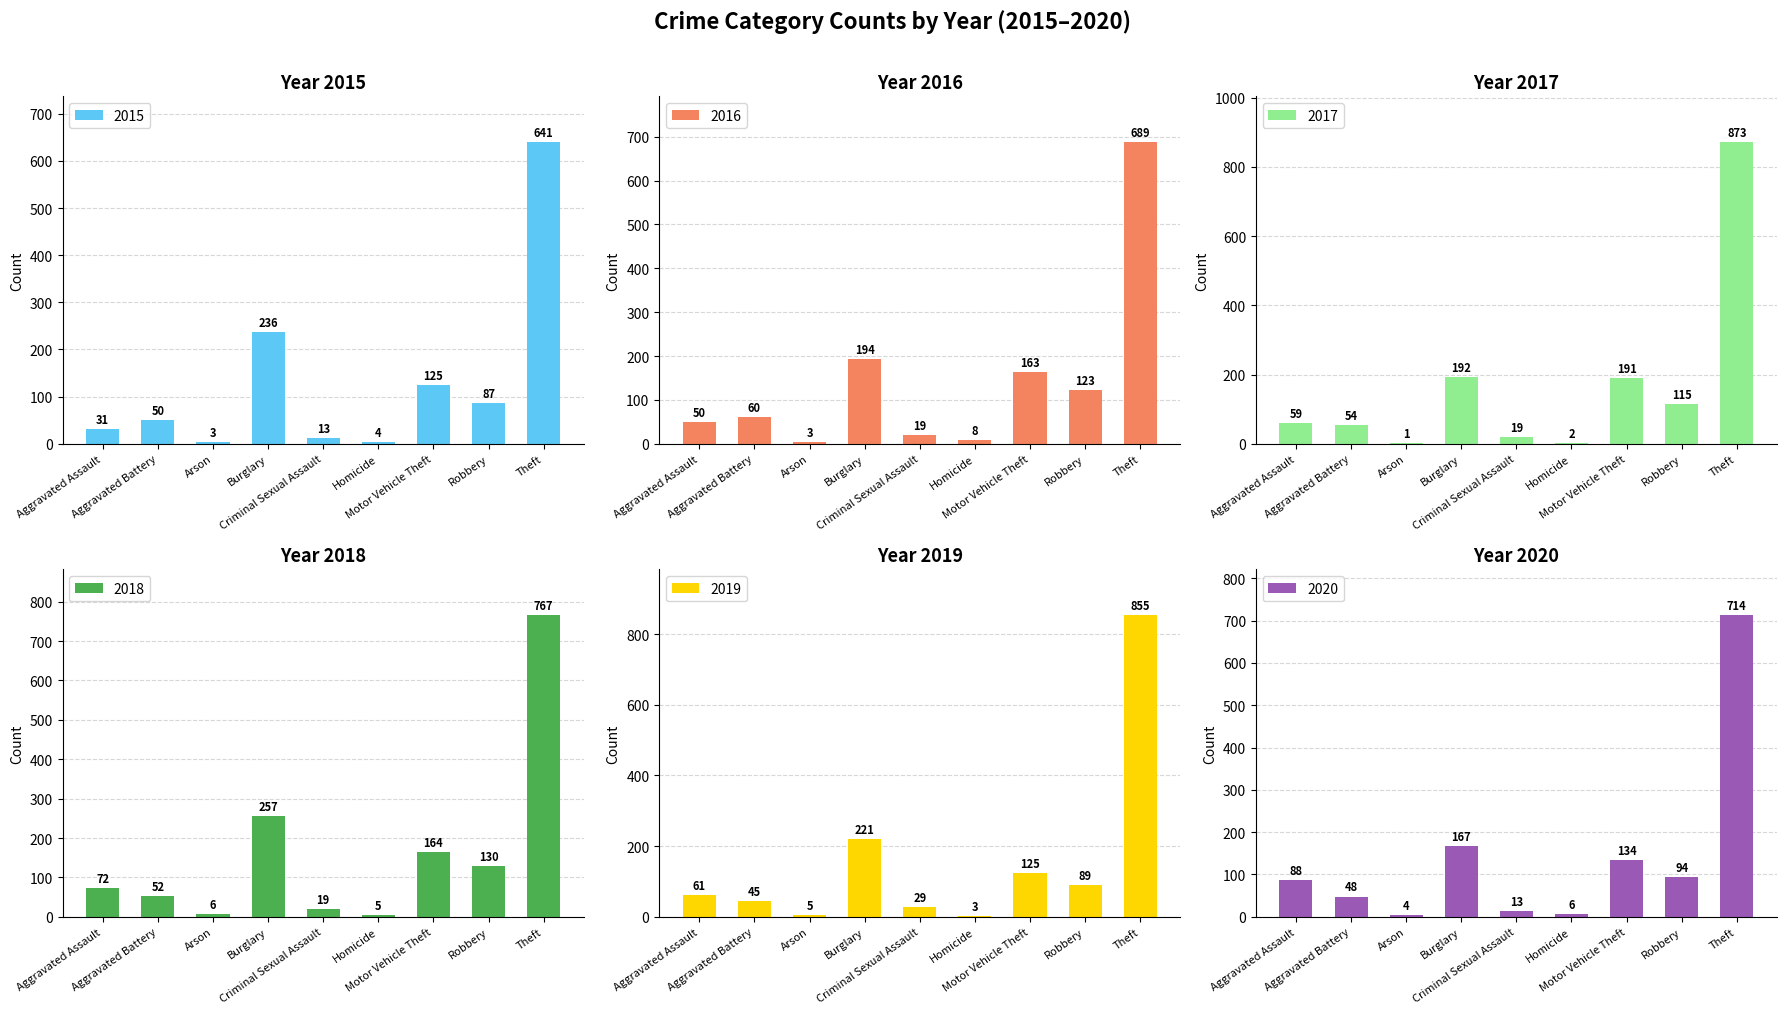

What is the difference between the maximum and second lowest values in the 2016 series?

681